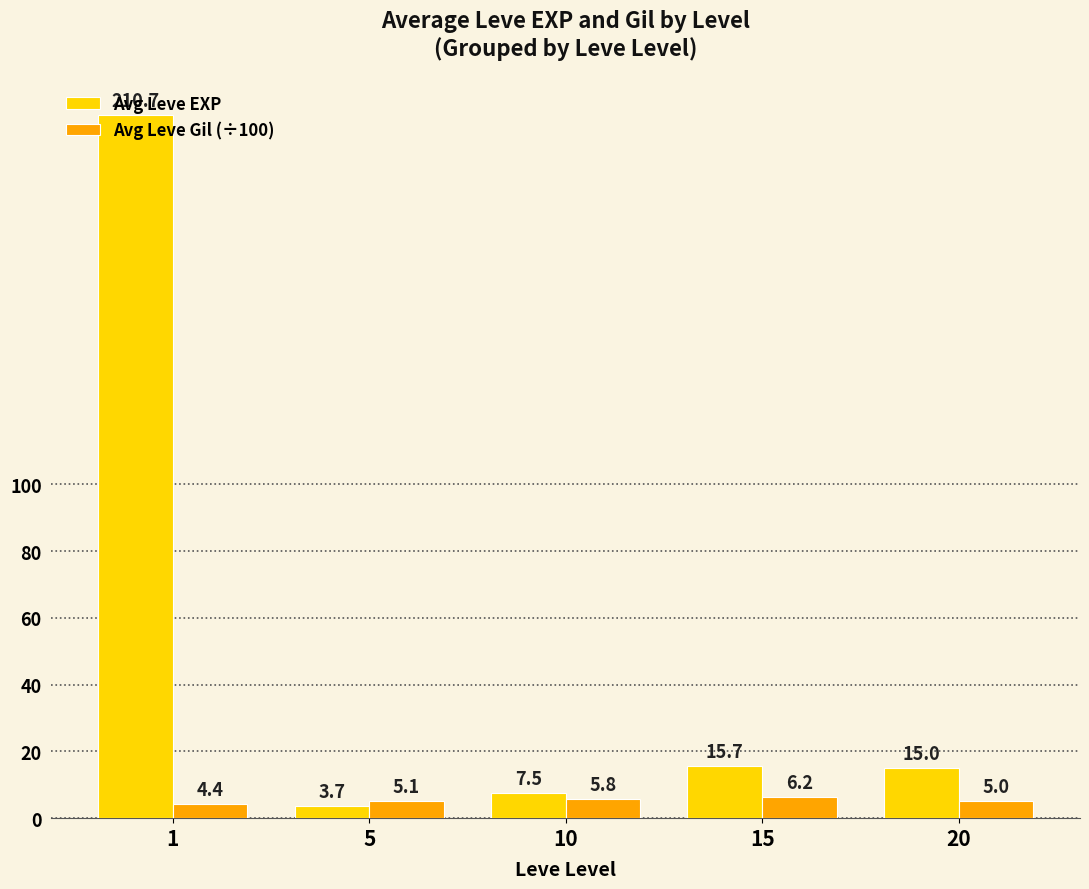

Is the value of Avg Leve EXP at 20 greater than the value of Avg Leve Gil (÷100) at 10?

Yes